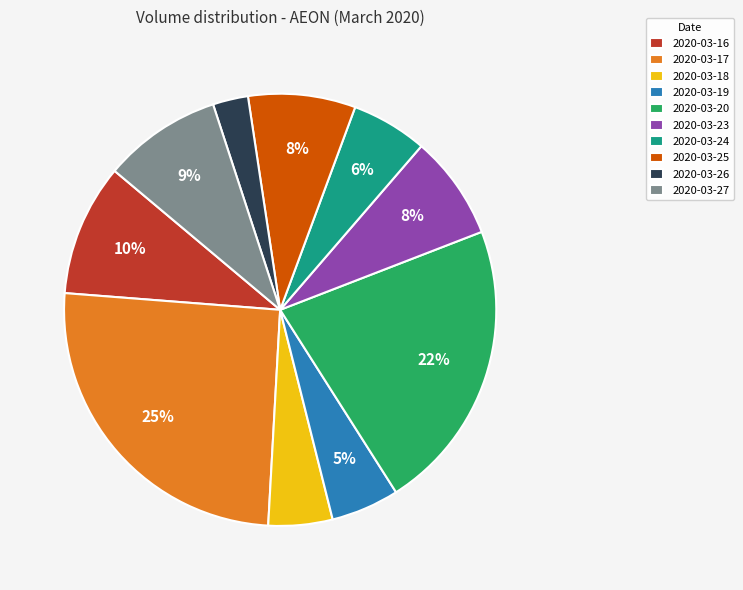

How many segments does this pie chart have?

10